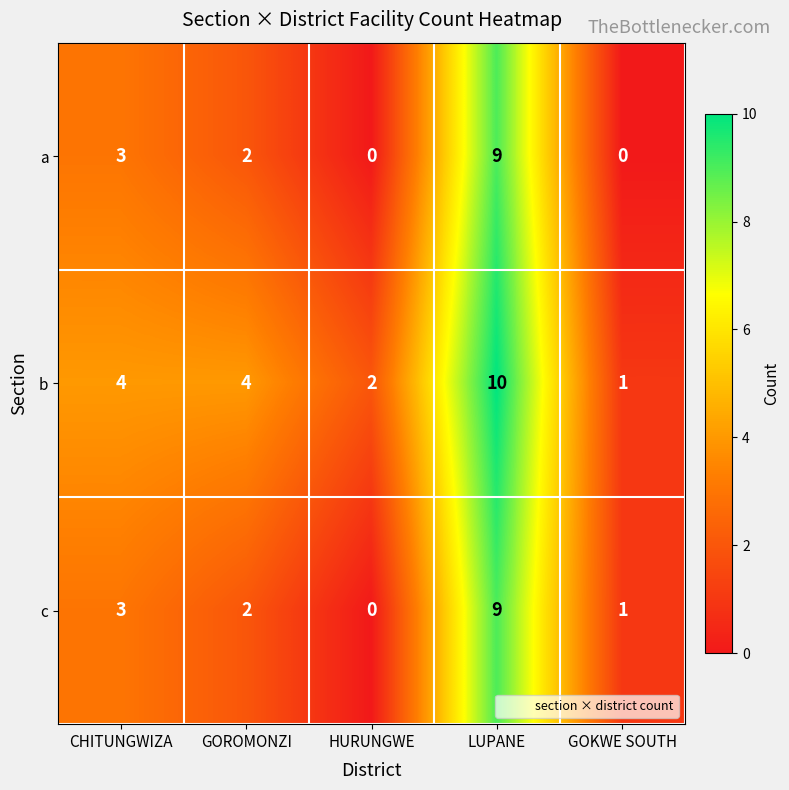

What is the highest value of the b series?

10